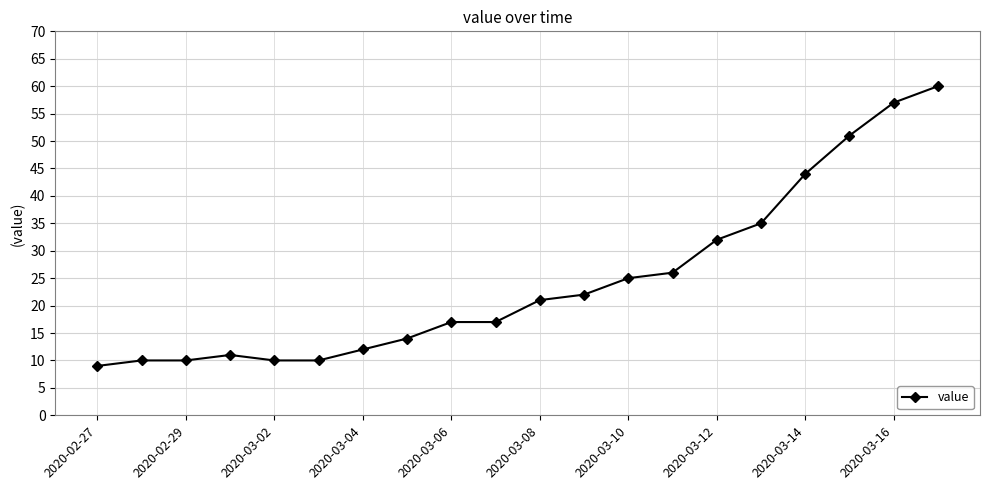

What is the value of the 5th point from the left?

10